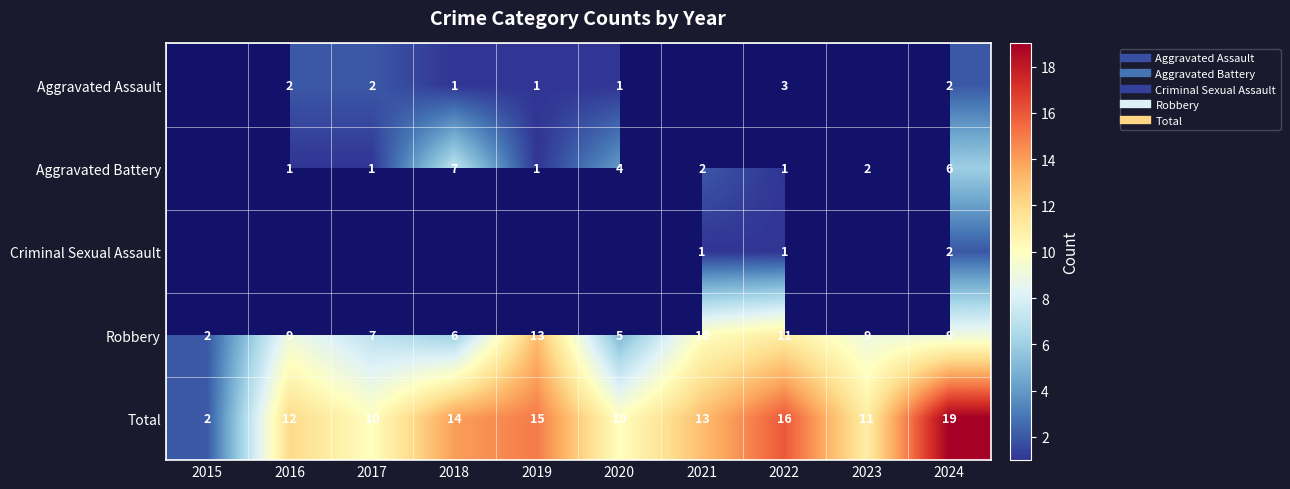

At which category does the chart reach its minimum across all series?

2018